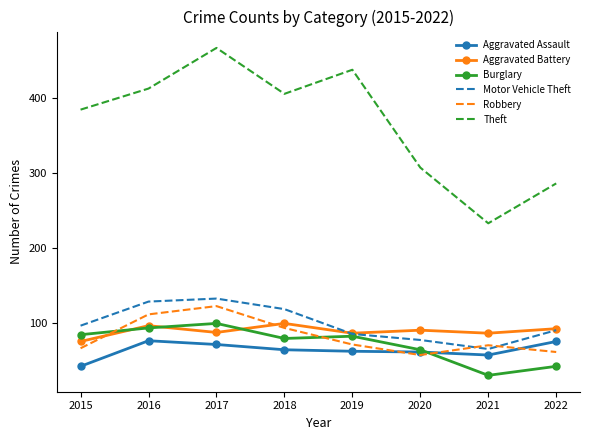

True or false: Aggravated Assault and Aggravated Battery cross at least once.

False